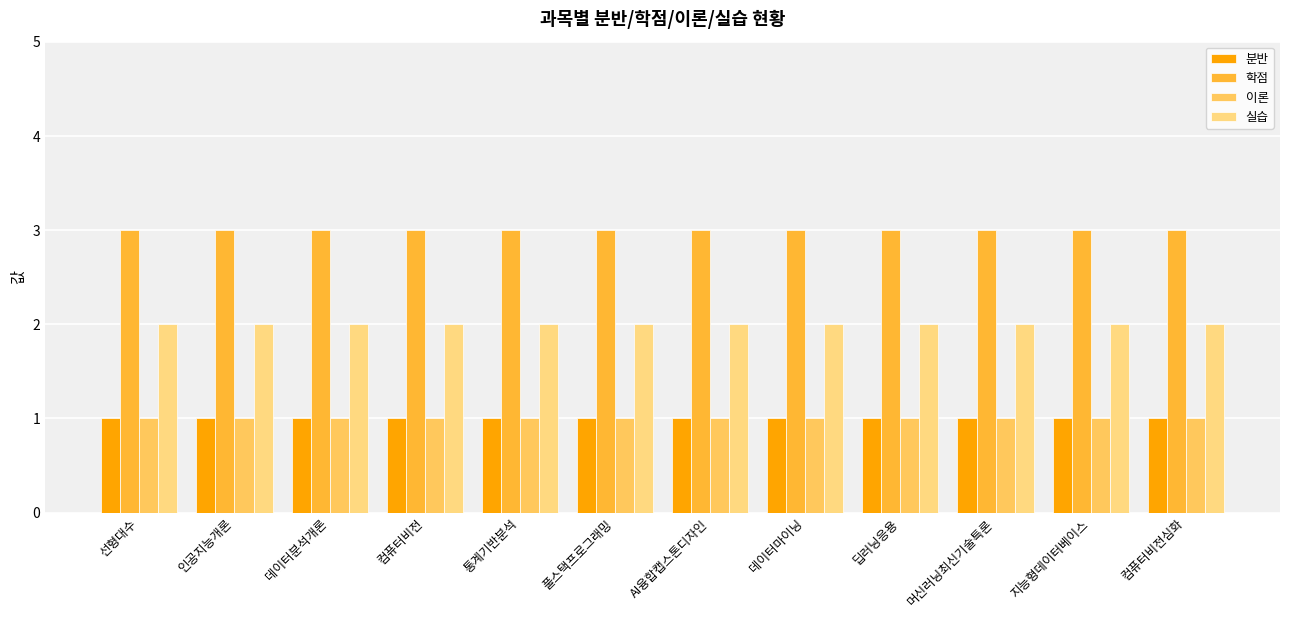

How many bars are there in each group?

4